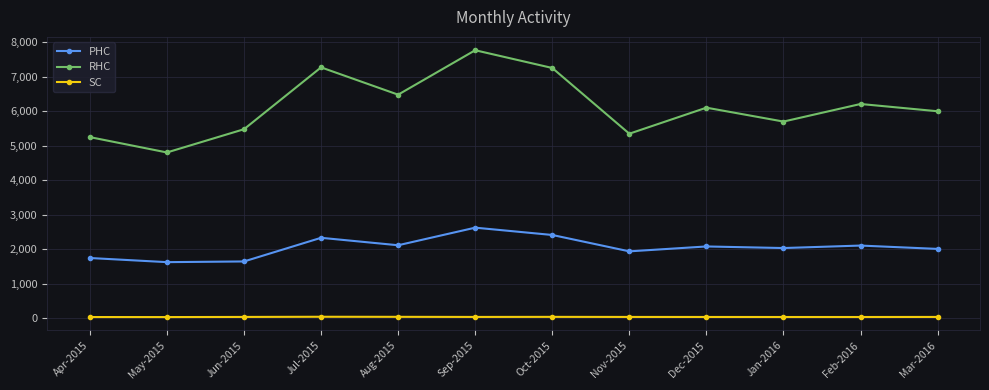

What is the total value across all series at Mar-2016?

8031